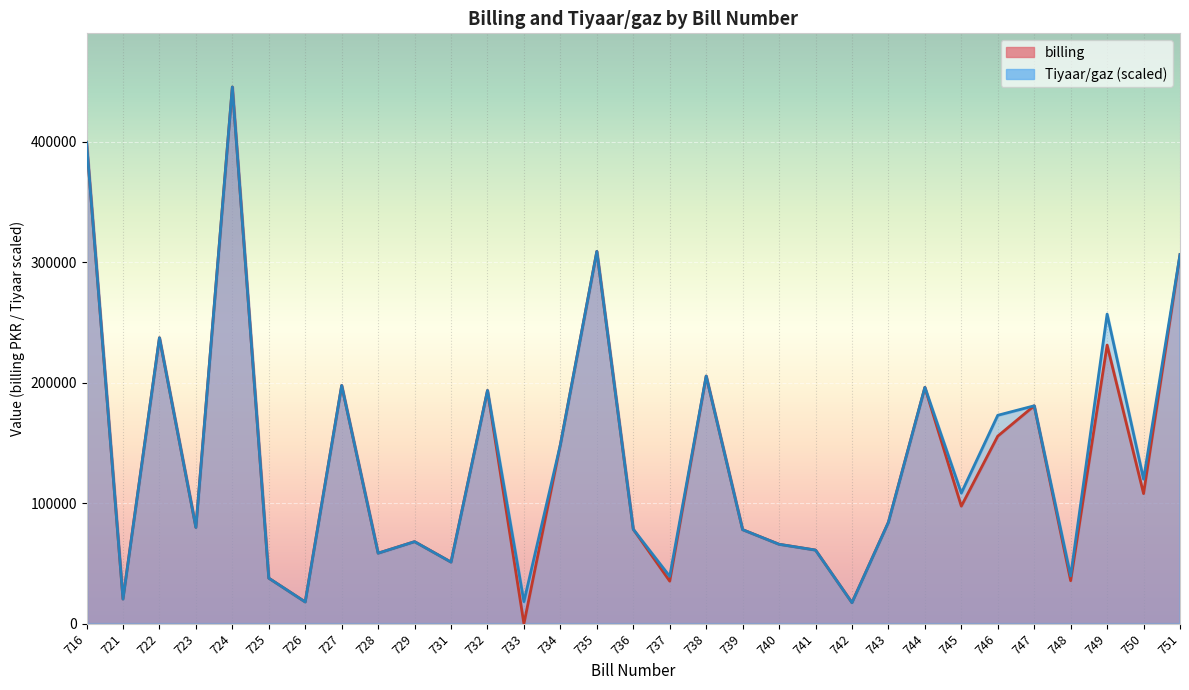

Is it true that billing equals 51179.6 at 731?

True